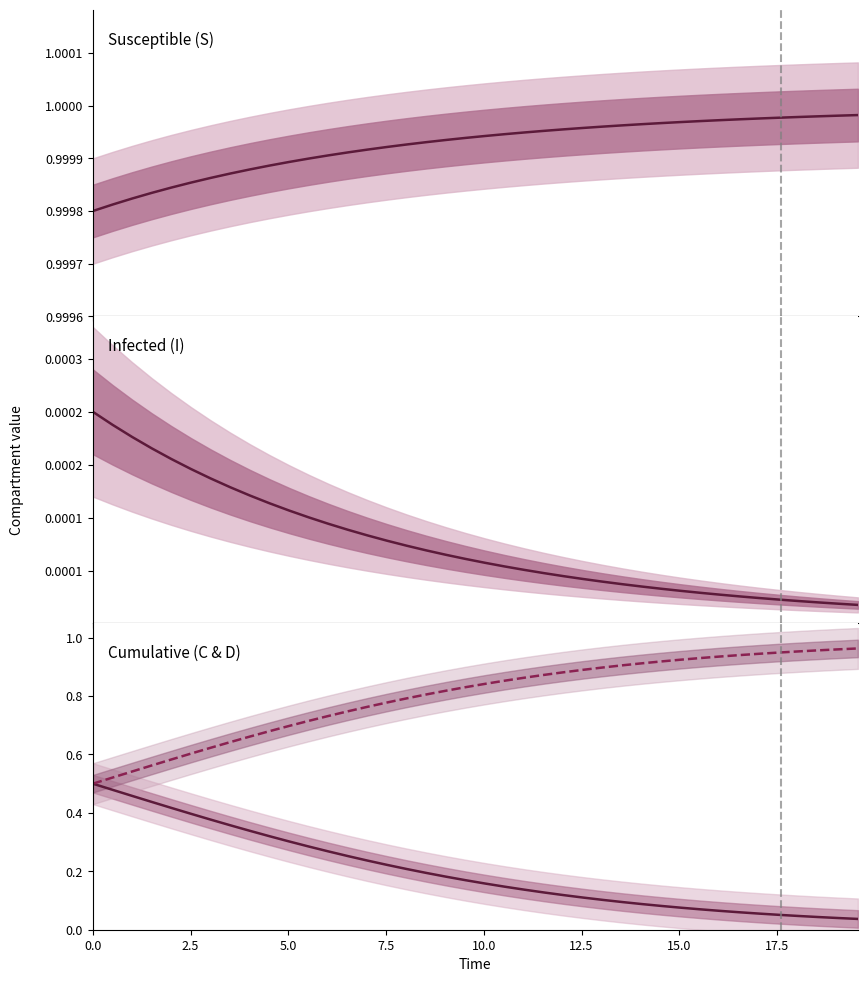

How many lines are shown in the chart?

4